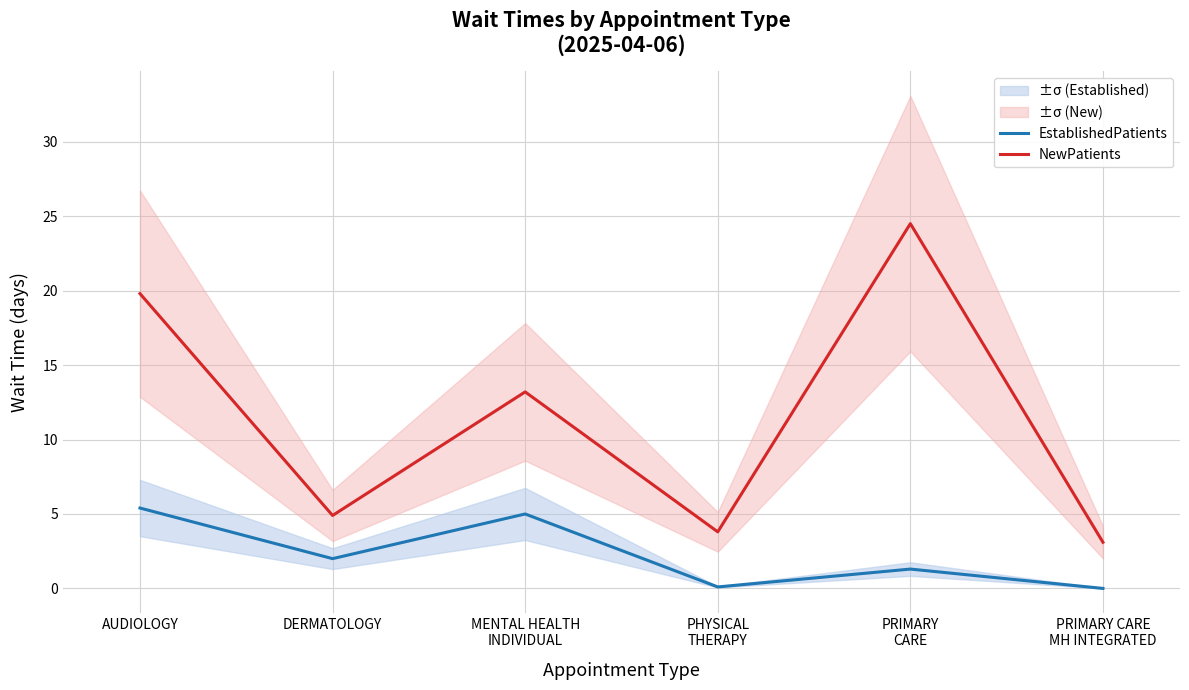

How many values in the EstablishedPatients series are below 2?

3